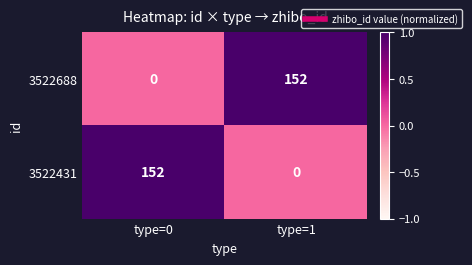

What is the total value across all series at type=1?

152